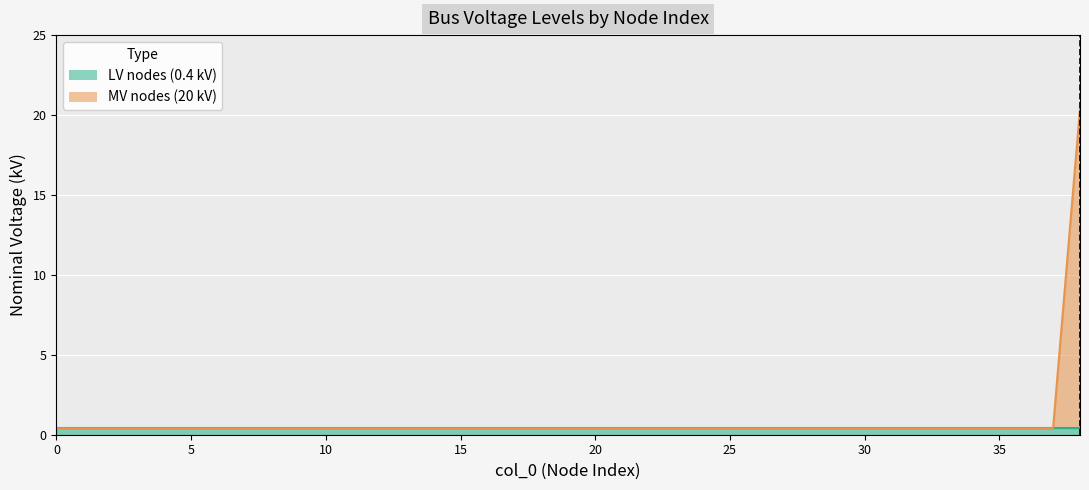

True or false: the data shows 0.4 at 3.

True